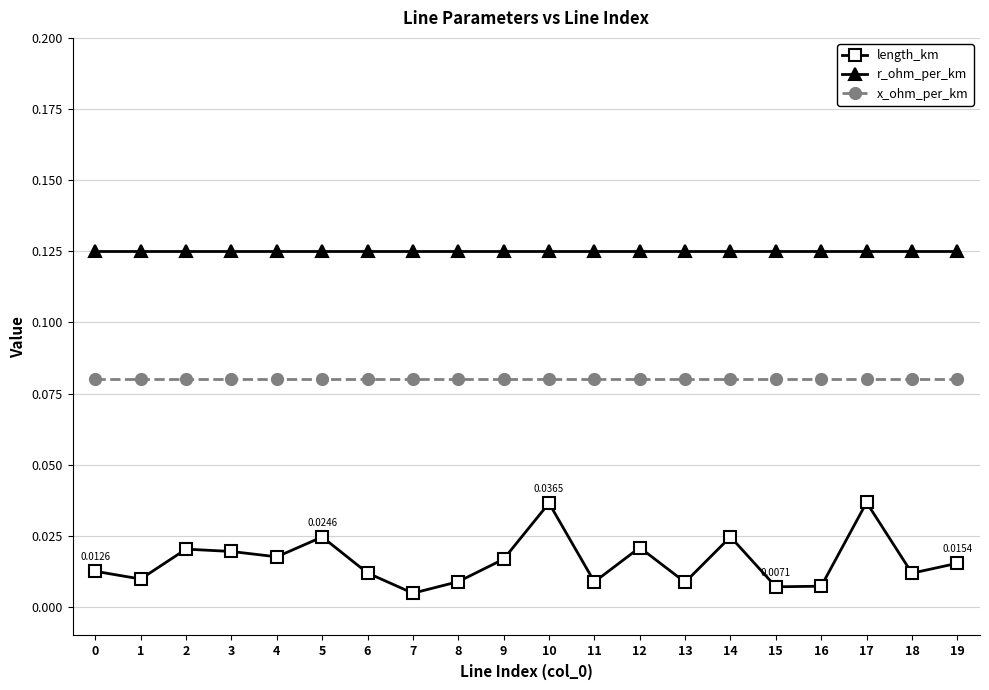

Count the number of data series in this chart.

3